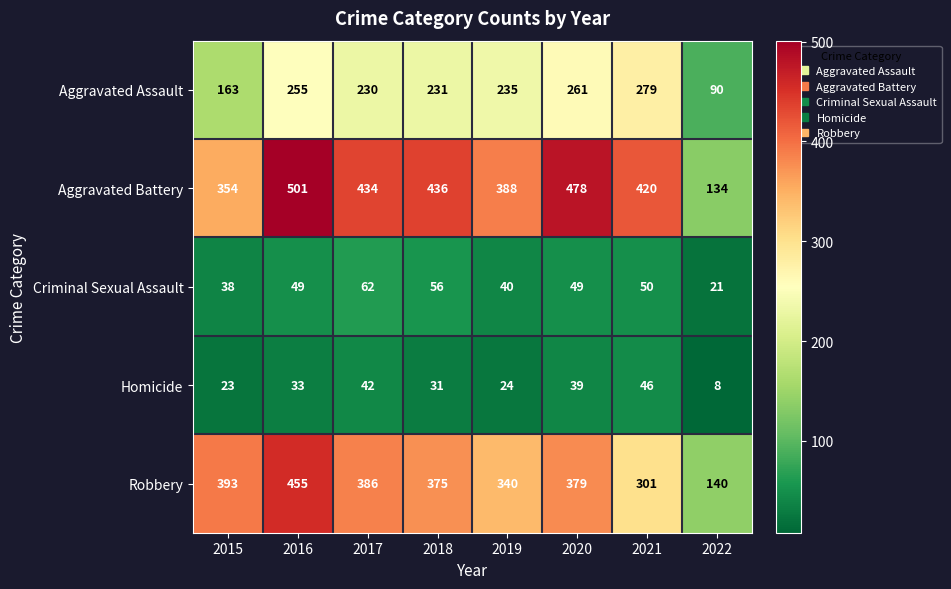

At how many categories does at least one series exceed 252?

7